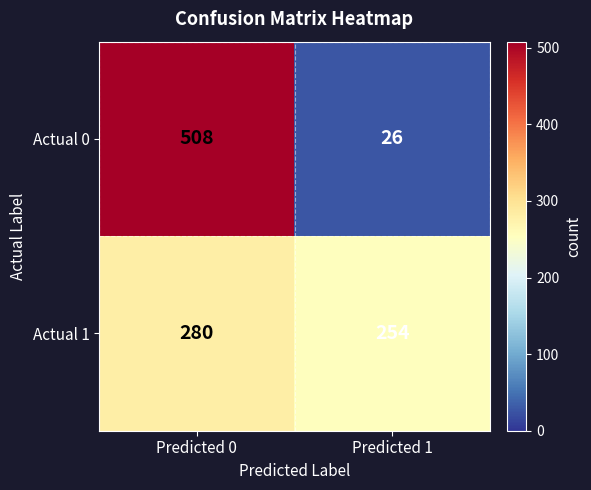

The value of Actual 0 at Predicted 1 is 26. True or false?

True